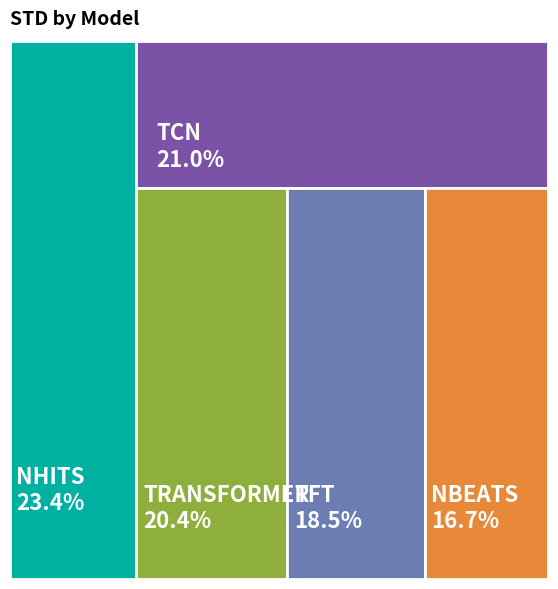

Rank the categories by value from lowest to highest.

NBEATS, TFT, TRANSFORMER, TCN, NHITS